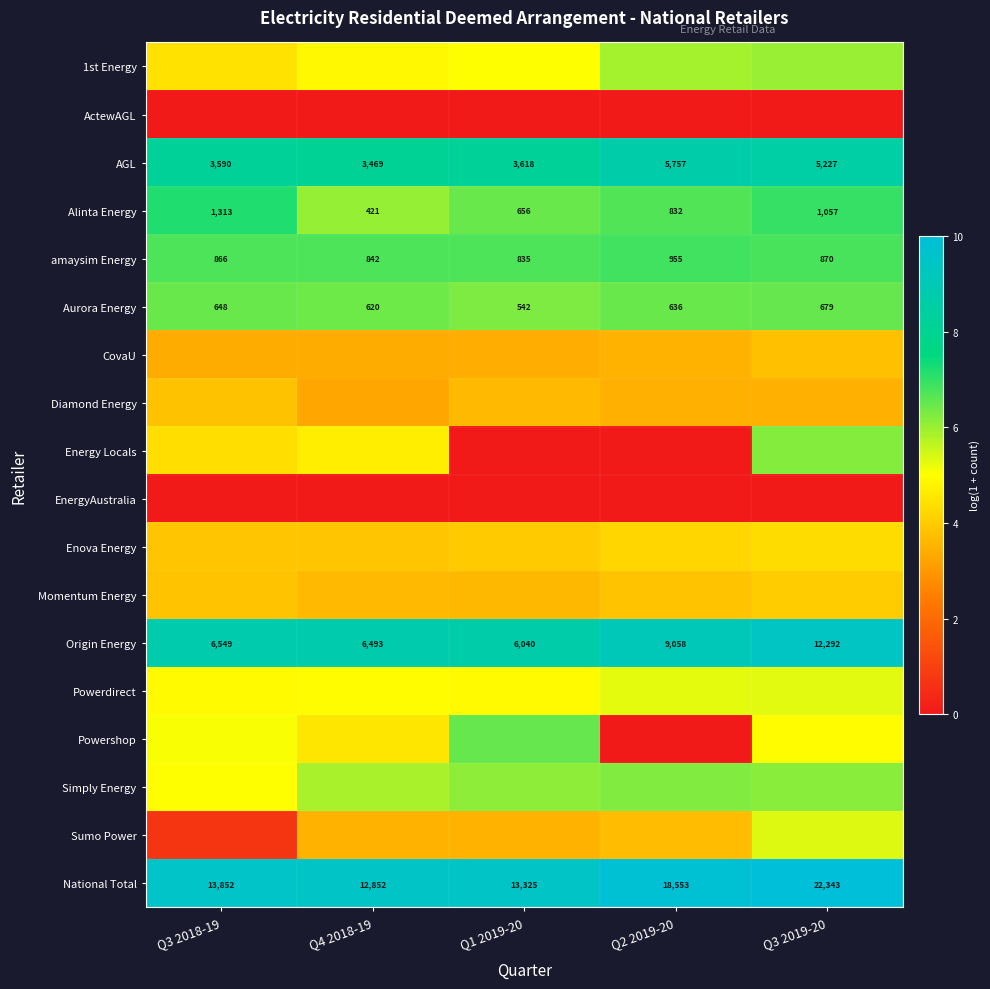

What is the lowest value of the Origin Energy series?

8.7